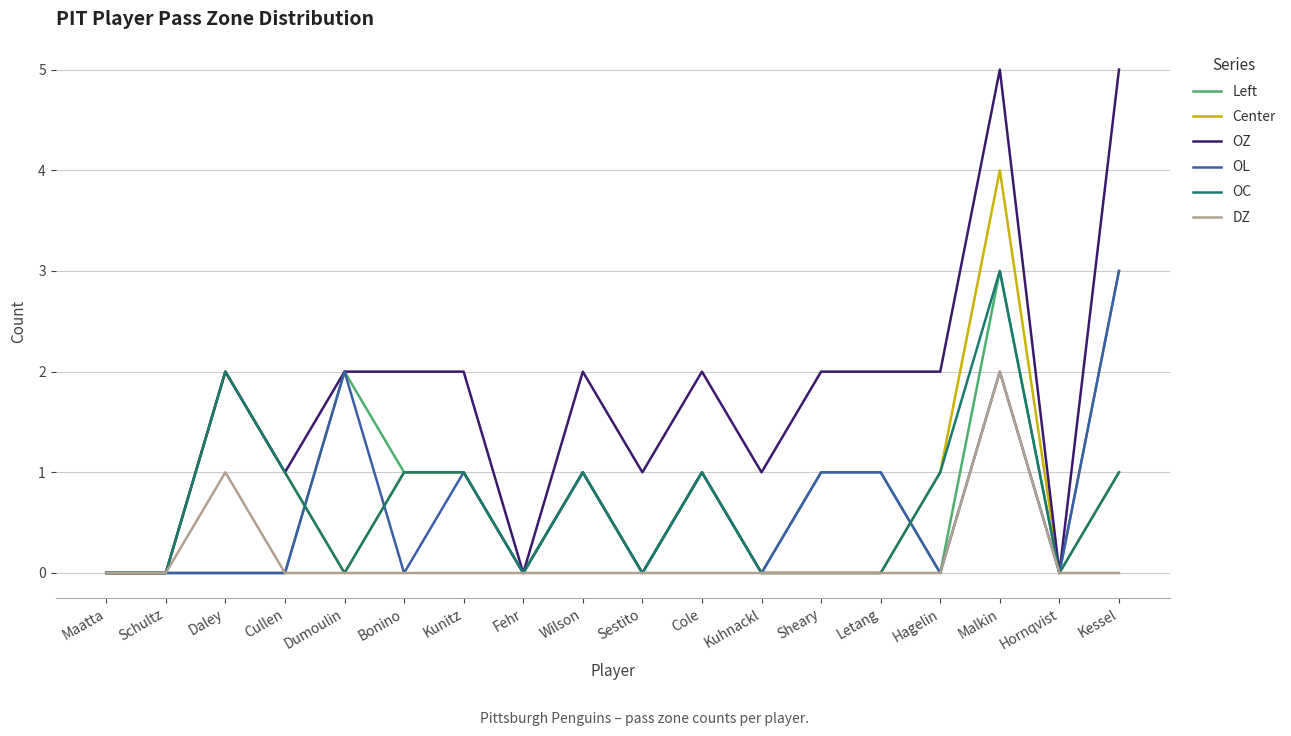

Count the OZ values in the range 1 to 2.

12